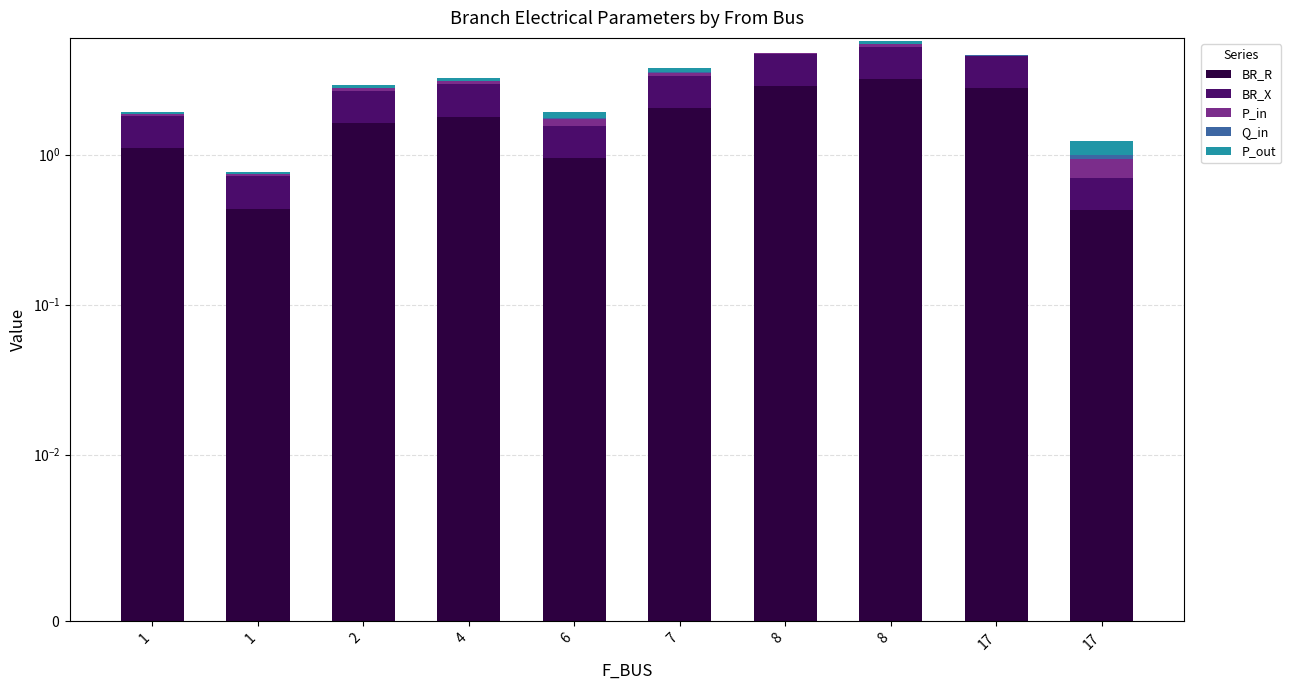

Reading right to left, transcribe all the data shown in this chart.

BR_R: 17=0.4	17=2.8	8=3.2	8=2.9	7=2.0	6=0.9	4=1.8	2=1.6	1=0.4	1=1.1
BR_X: 17=0.3	17=1.8	8=2.0	8=1.8	7=1.3	6=0.6	4=1.2	2=1.0	1=0.3	1=0.7
P_in: 17=0.2	17=0.0	8=0.2	8=0.0	7=0.2	6=0.2	4=0.1	2=0.1	1=0.0	1=0.1
Q_in: 17=0.1	17=0.0	8=0.1	8=0.0	7=0.0	6=0.0	4=0.0	2=0.0	1=0.0	1=0.0
P_out: 17=0.2	17=0.0	8=0.2	8=0.0	7=0.2	6=0.2	4=0.1	2=0.1	1=0.0	1=0.1